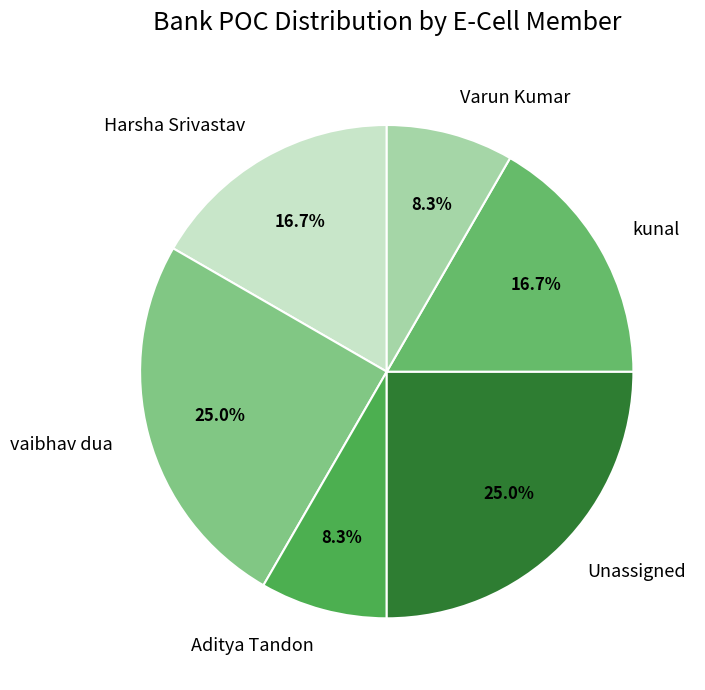

What portion of the pie excludes Varun Kumar?

91.7%